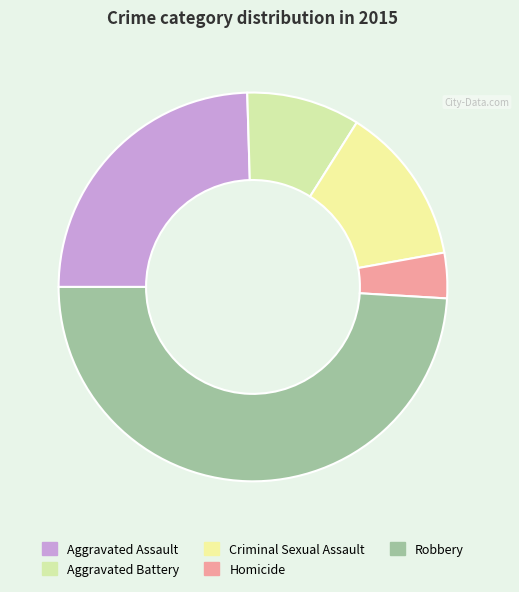

Which category has the biggest portion of the pie?

Robbery